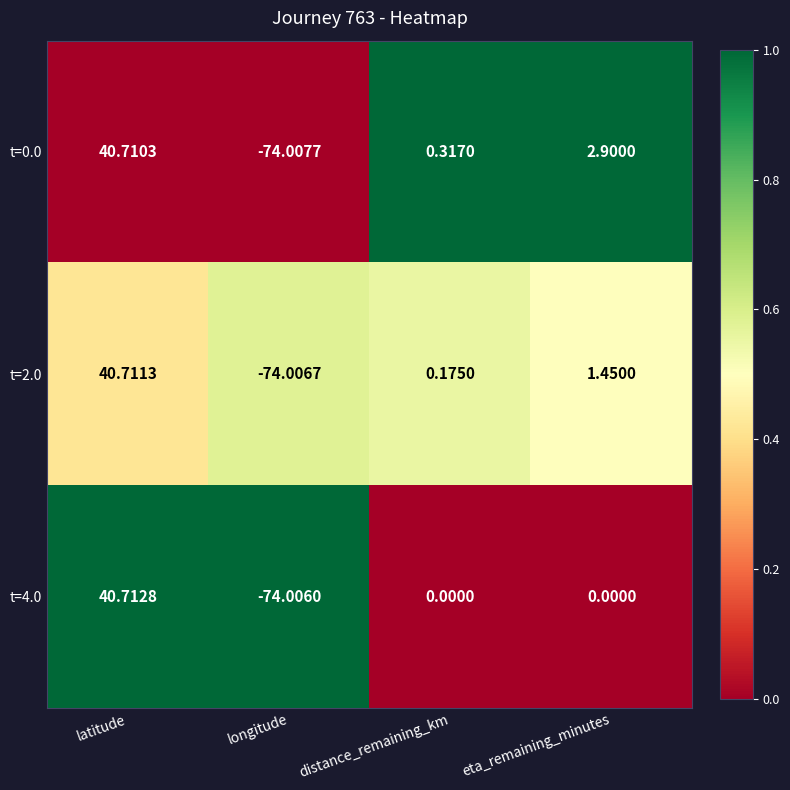

Which category has the highest value in the t=2.0 series?

latitude